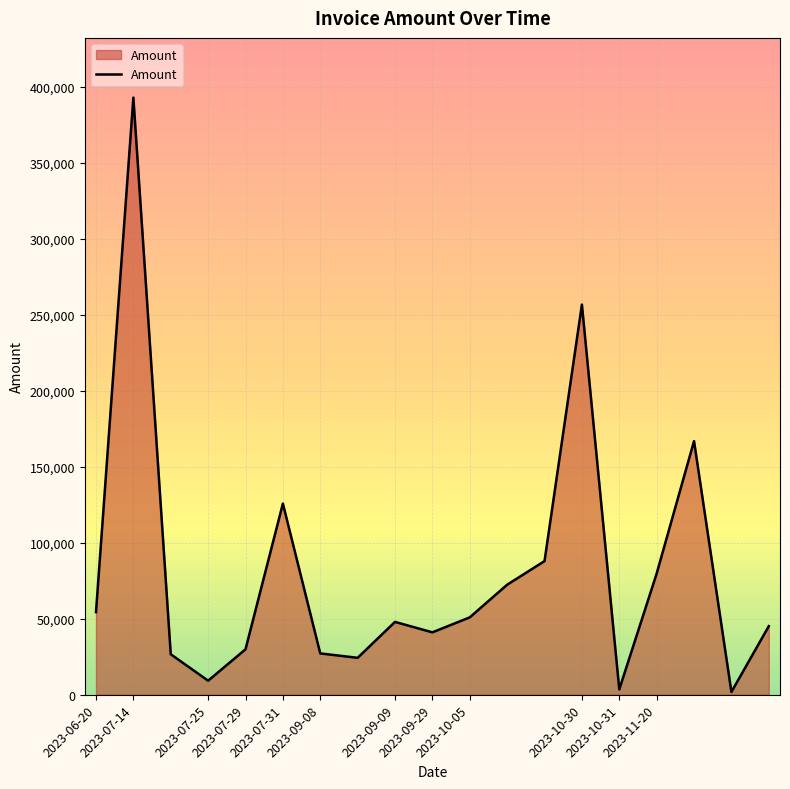

What is the maximum value shown in the chart?

392911.7